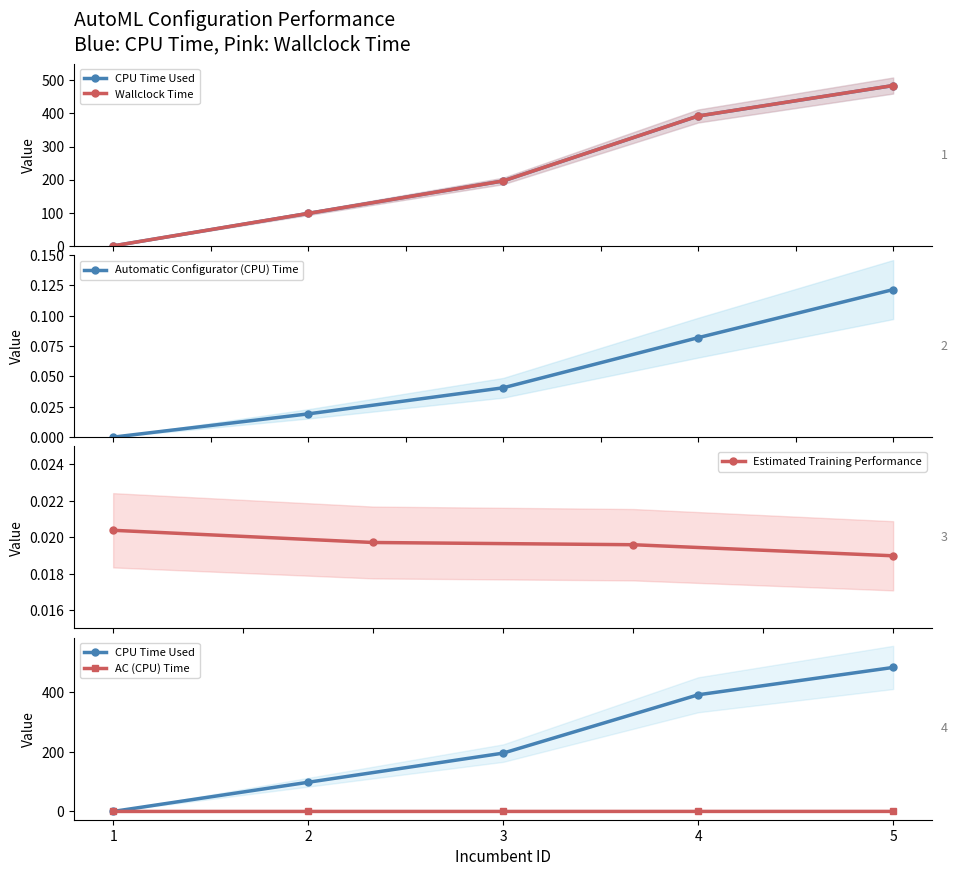

List the labels in order of CPU Time Used value, smallest first.

1, 2, 3, 4, 5